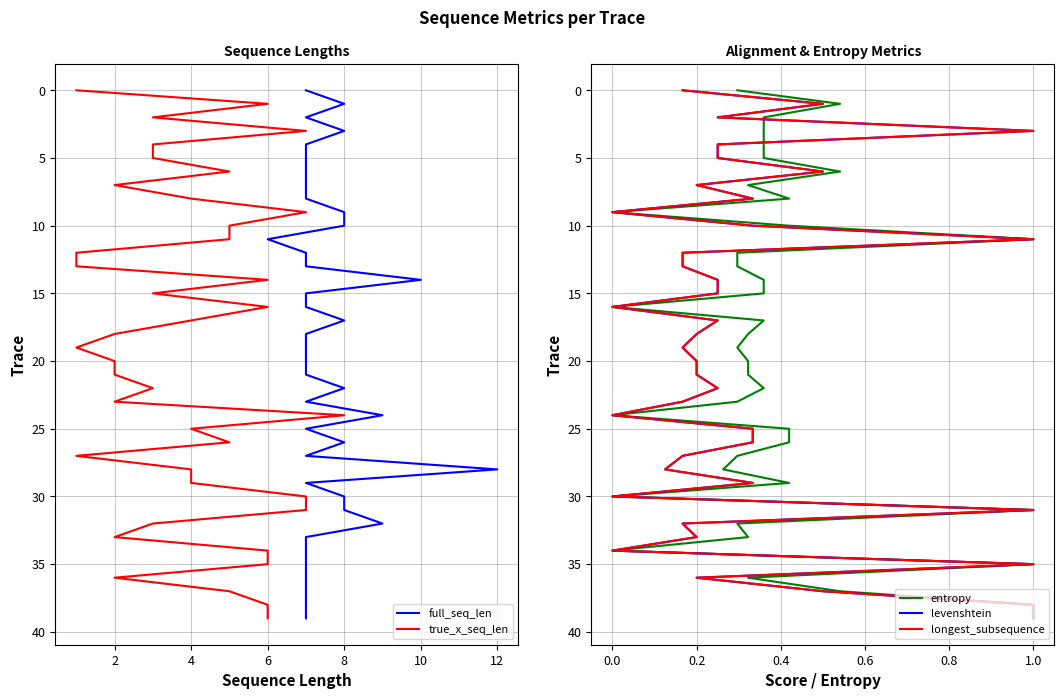

Where does the longest_subsequence series first go above 20?

0.2